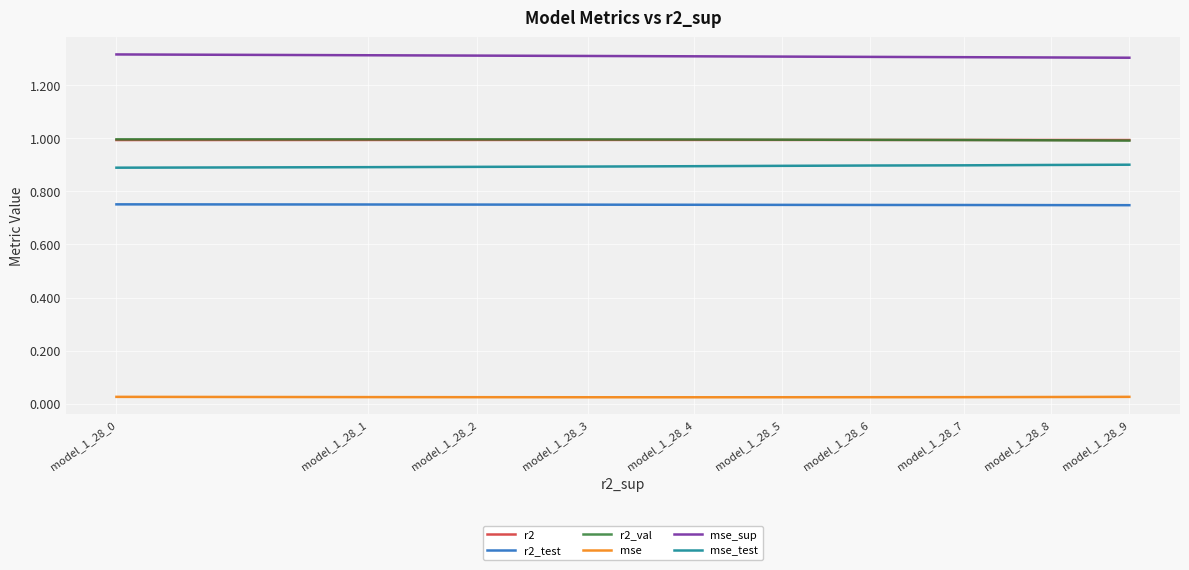

True or false: r2_test and mse_sup cross at least once.

False